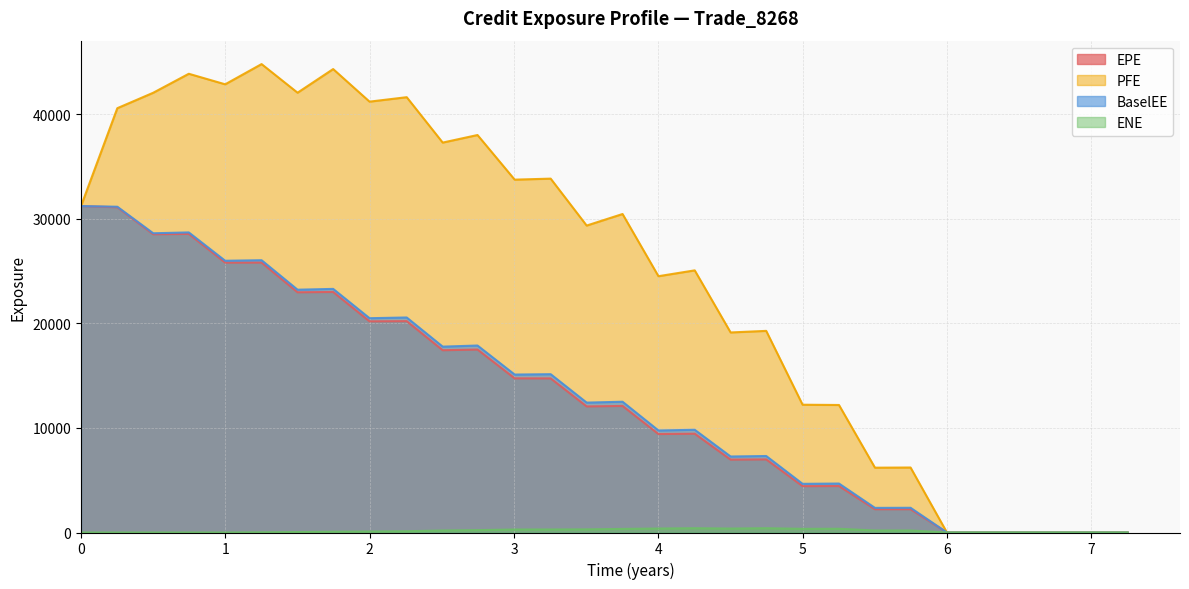

What is the approximate value of PFE at 22?

6198.8